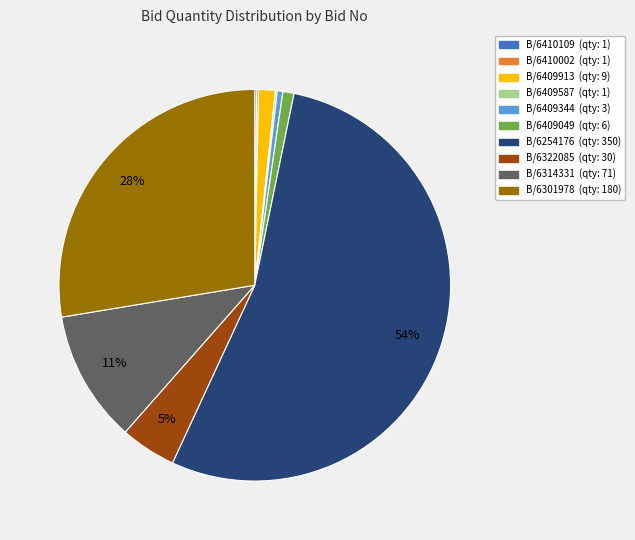

Does any single category account for the majority?

Yes